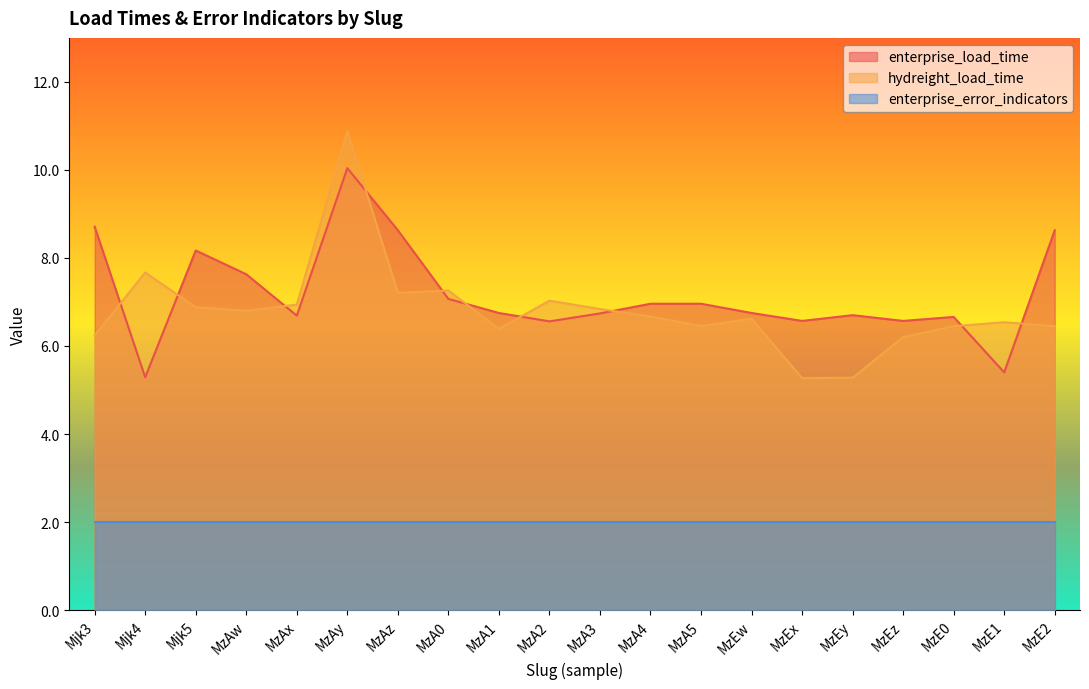

What is the total value across all series at MzA3?

15.6